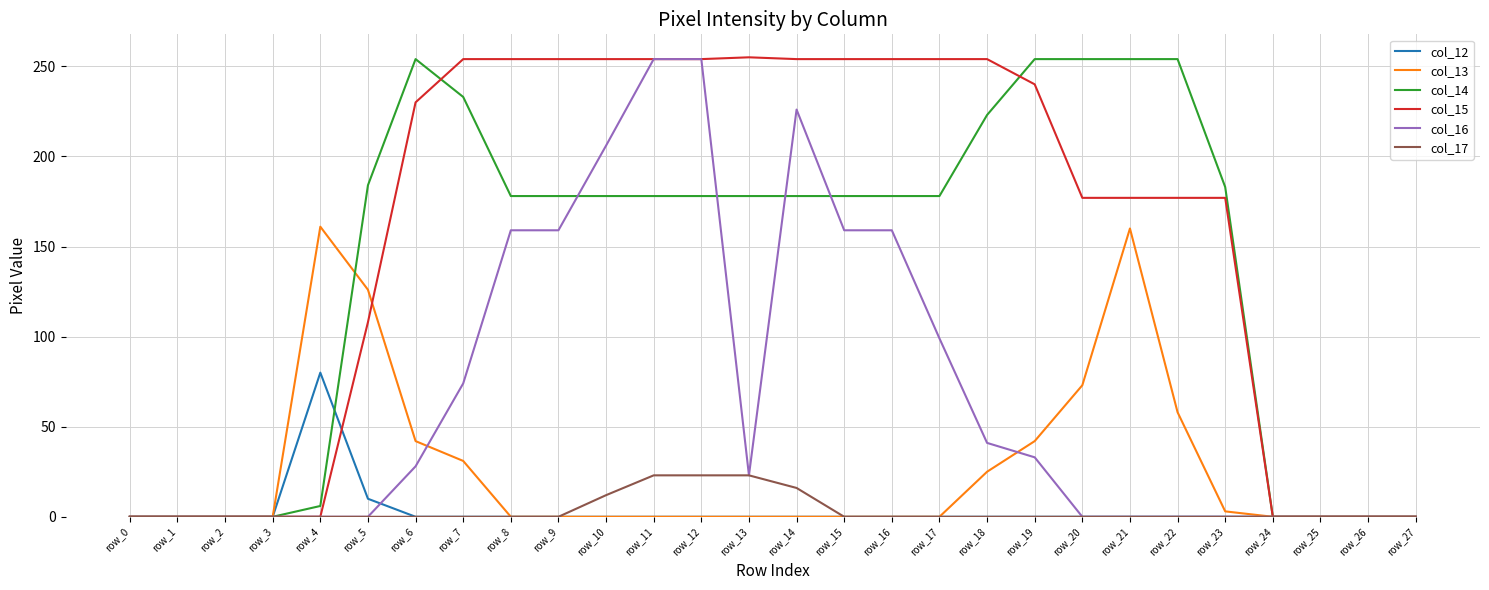

Which series changed the most between row_21 and row_25?

col_14